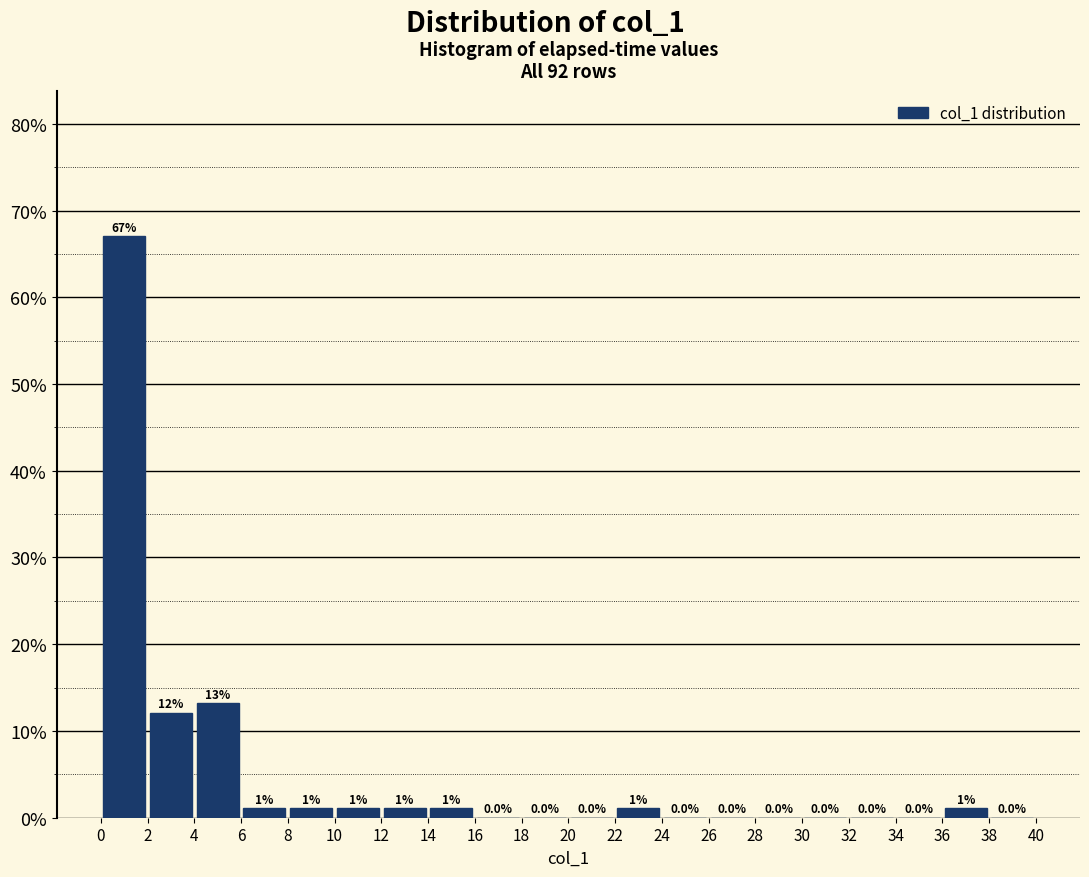

Over which range of the x-axis is the bar tallest?

0 to 2